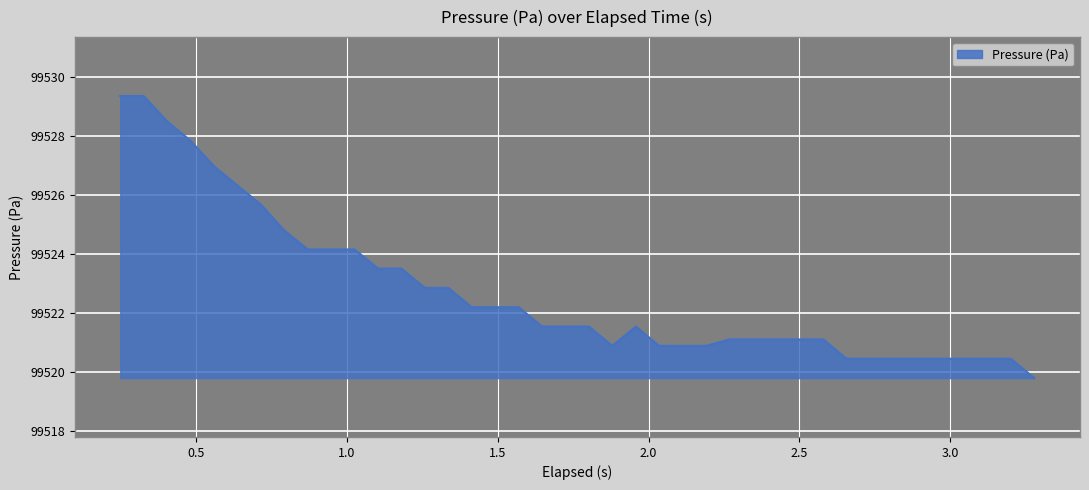

What is the minimum value shown in the chart?

99519.8